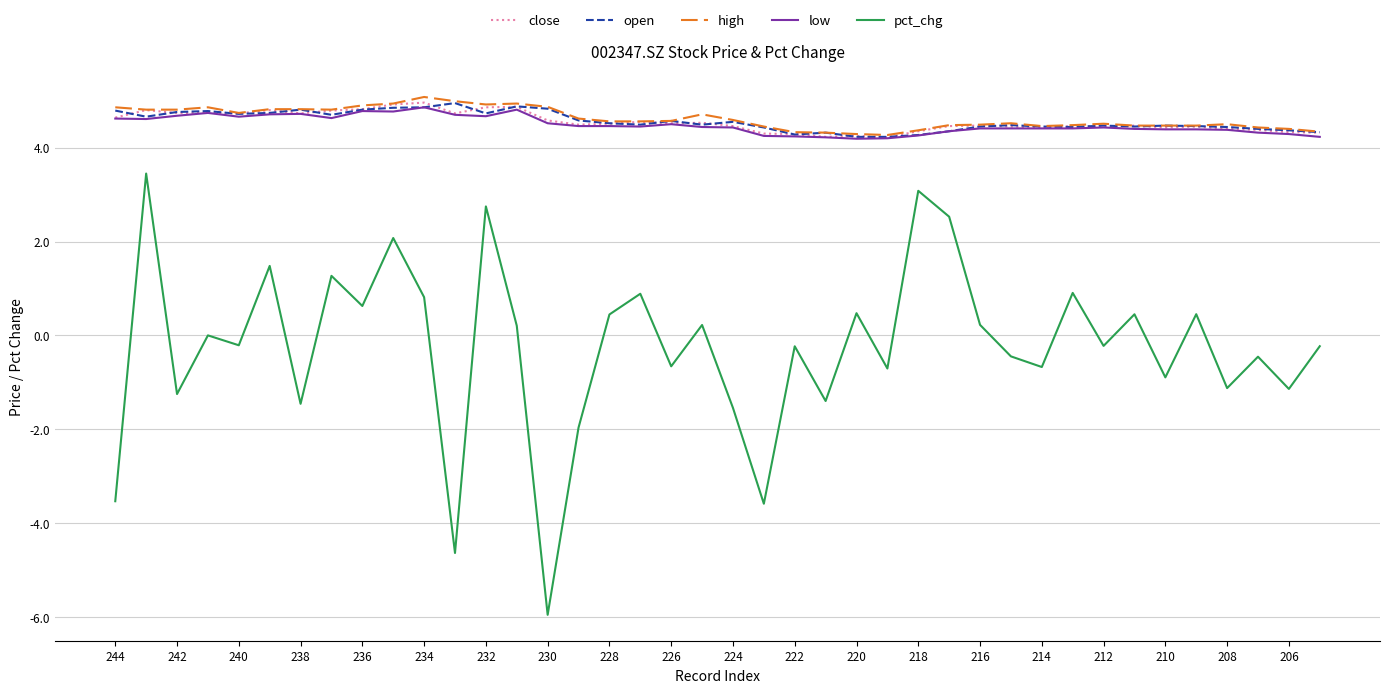

Does the chart display data point markers on the line(s)?

No